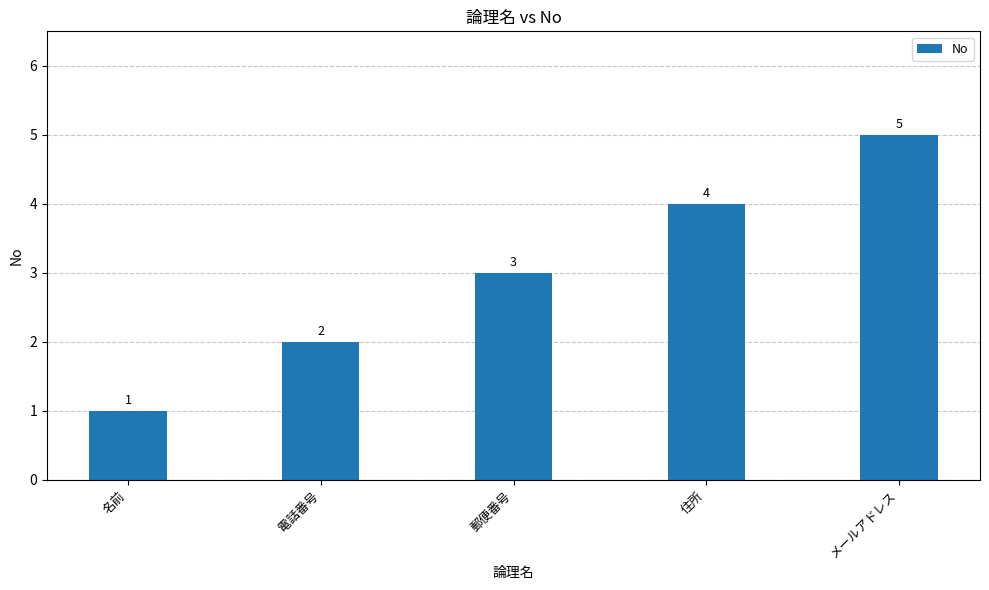

What is the label of the 4th bar from the right?

電話番号